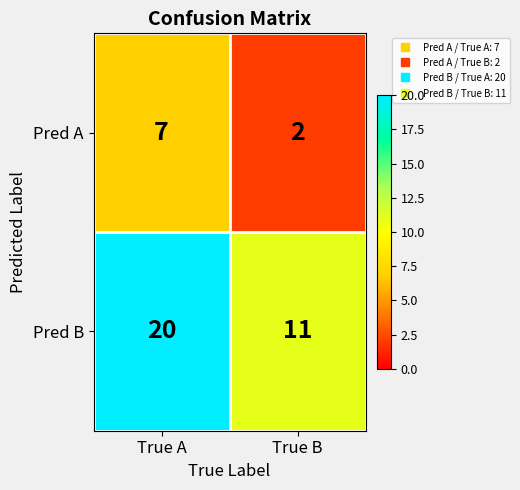

Reading left to right, extract all data points from this chart.

Pred A: 7	2
Pred B: 20	11